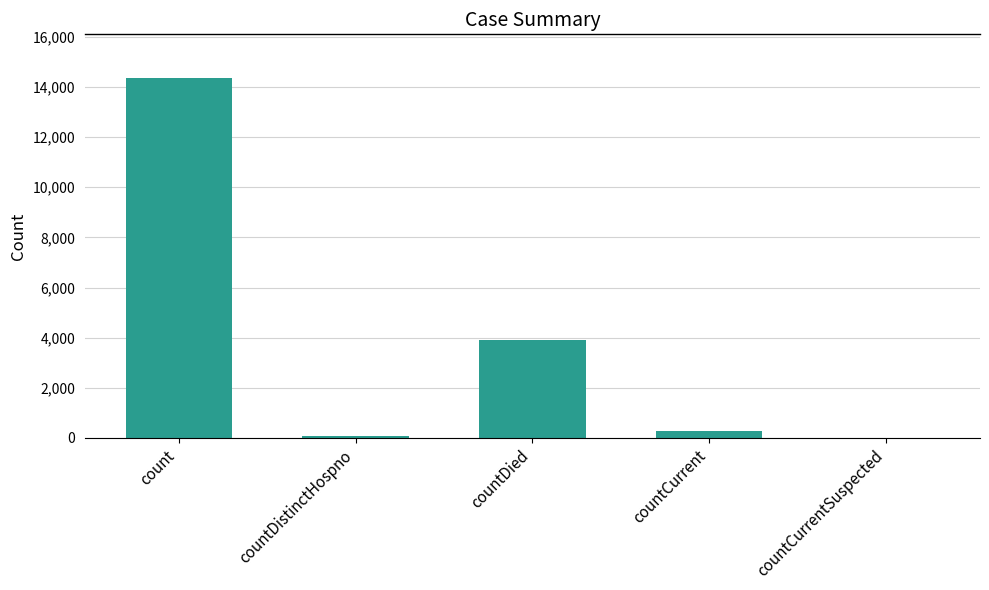

What is the greatest value displayed?

14372